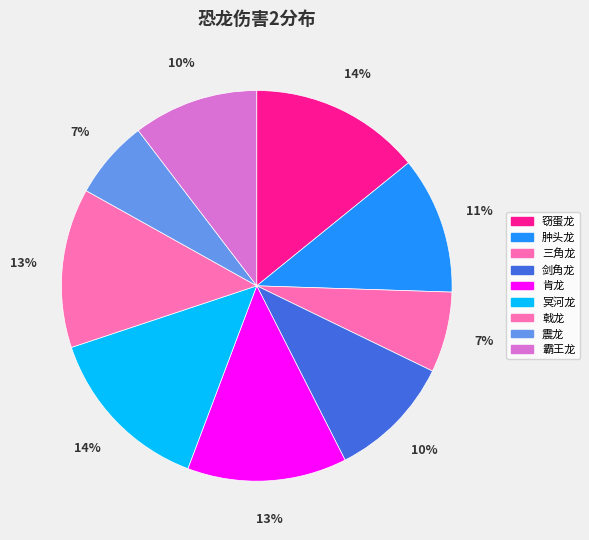

Count the number of slices in the pie.

9